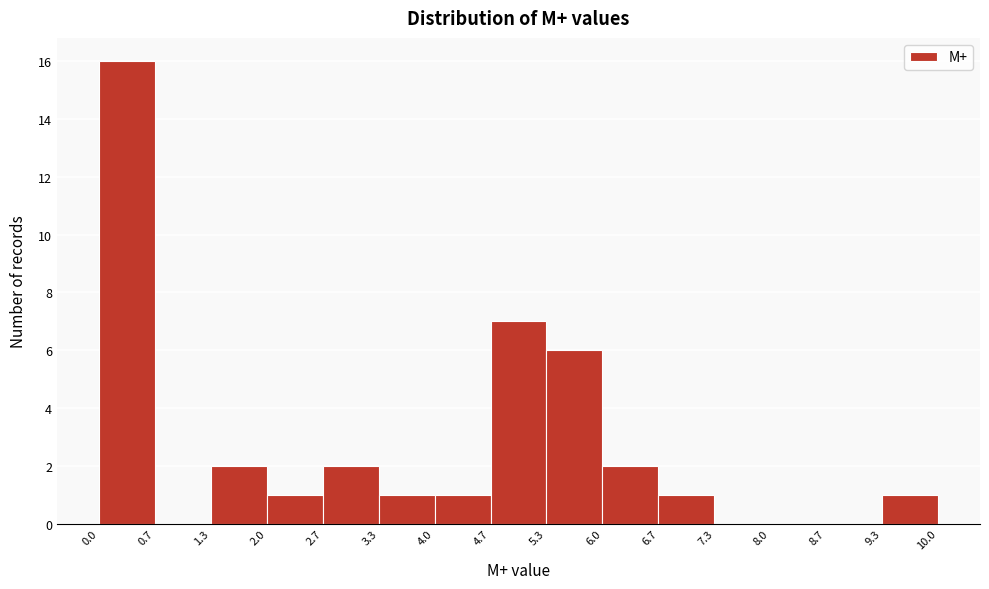

Reading left to right, transcribe this chart: for each bar, give the range it covers on the x-axis and its height. The values are not printed on the chart, so give them approximately, as read against the axis.

0.0 to 0.7: 16
0.7 to 1.3: 0
1.3 to 2.0: 2
2.0 to 2.7: 1
2.7 to 3.3: 2
3.3 to 4.0: 1
4.0 to 4.7: 1
4.7 to 5.3: 7
5.3 to 6.0: 6
6.0 to 6.7: 2
6.7 to 7.3: 1
7.3 to 8.0: 0
8.0 to 8.7: 0
8.7 to 9.3: 0
9.3 to 10.0: 1